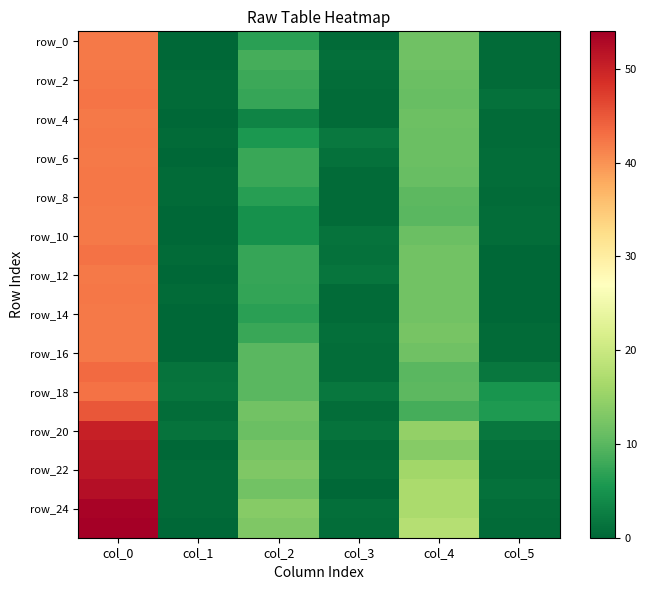

At which category is the sum across all series the highest?

col_0